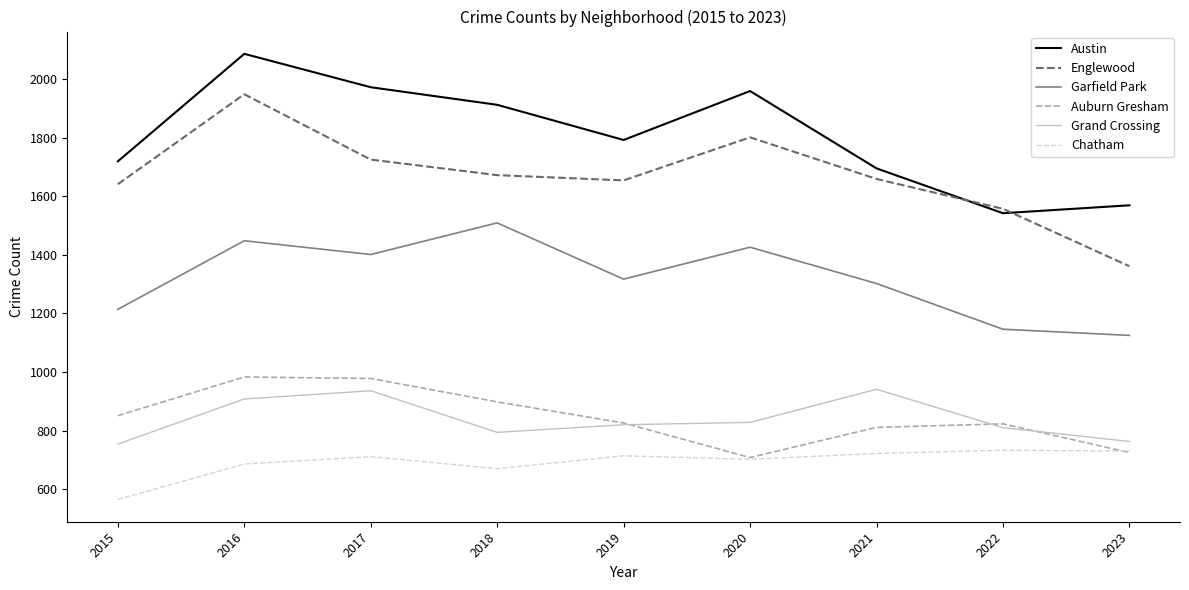

Where does the Englewood series first go above 1659?

2016